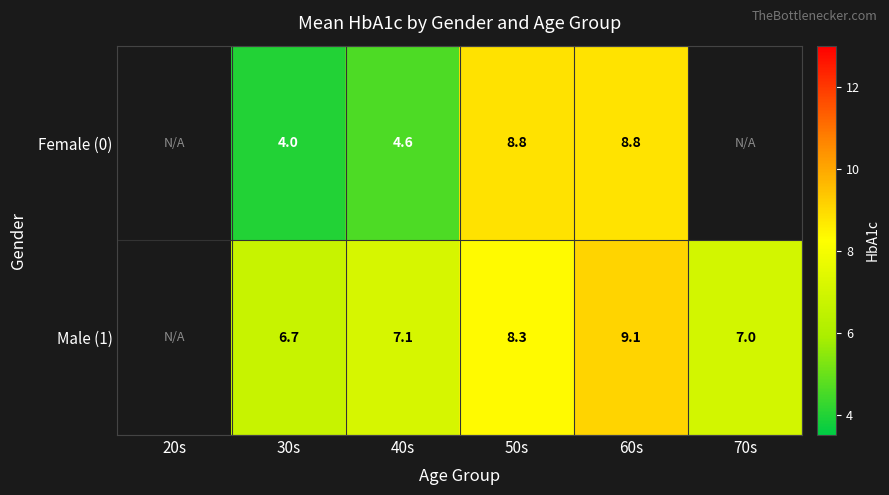

Is the value of Male (1) at 50s greater than the value of Female (0) at 60s?

No